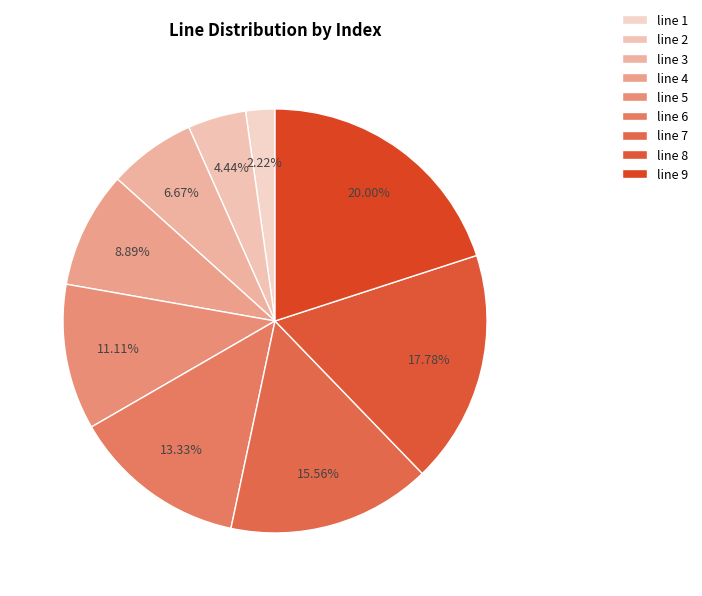

To the nearest percent, what portion does line 4 represent?

9%